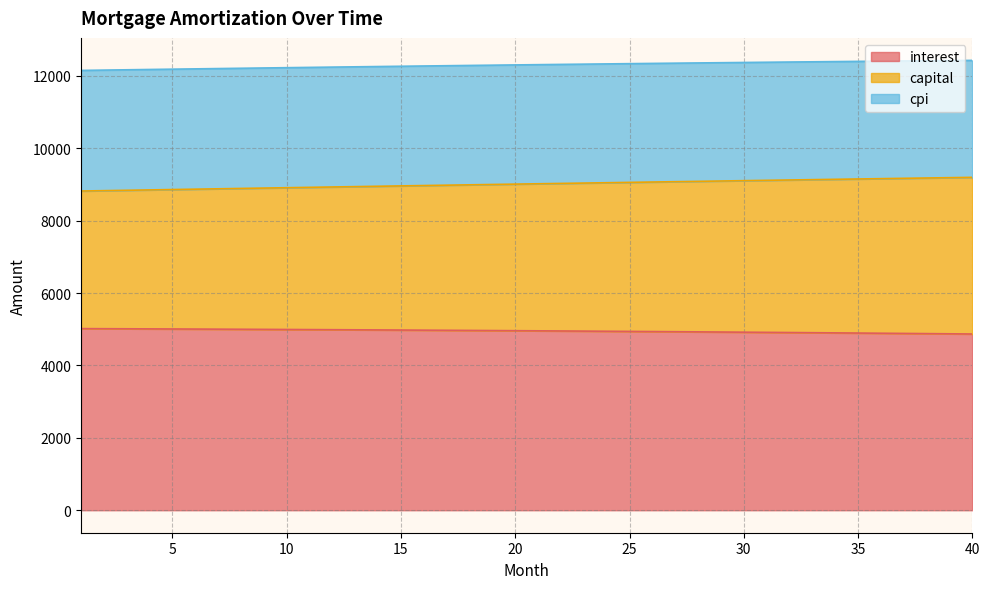

What is the difference between the highest and lowest values at 25?

7396.0